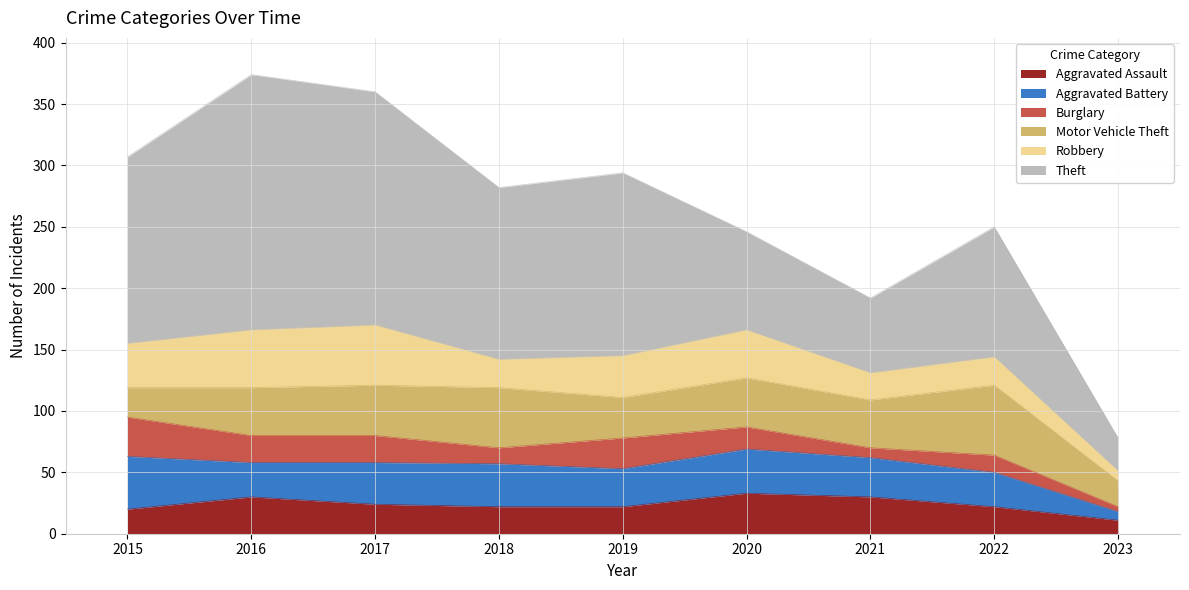

Reading left to right, list all the values displayed in this chart.

Aggravated Assault: 2015=20	2016=30	2017=24	2018=22	2019=22	2020=33	2021=30	2022=22	2023=11
Aggravated Battery: 2015=43	2016=28	2017=34	2018=35	2019=31	2020=36	2021=32	2022=28	2023=7
Burglary: 2015=32	2016=22	2017=22	2018=13	2019=25	2020=18	2021=8	2022=14	2023=4
Motor Vehicle Theft: 2015=24	2016=39	2017=41	2018=49	2019=33	2020=40	2021=39	2022=57	2023=21
Robbery: 2015=36	2016=47	2017=49	2018=23	2019=34	2020=39	2021=22	2022=23	2023=8
Theft: 2015=152	2016=208	2017=190	2018=140	2019=149	2020=80	2021=61	2022=106	2023=27